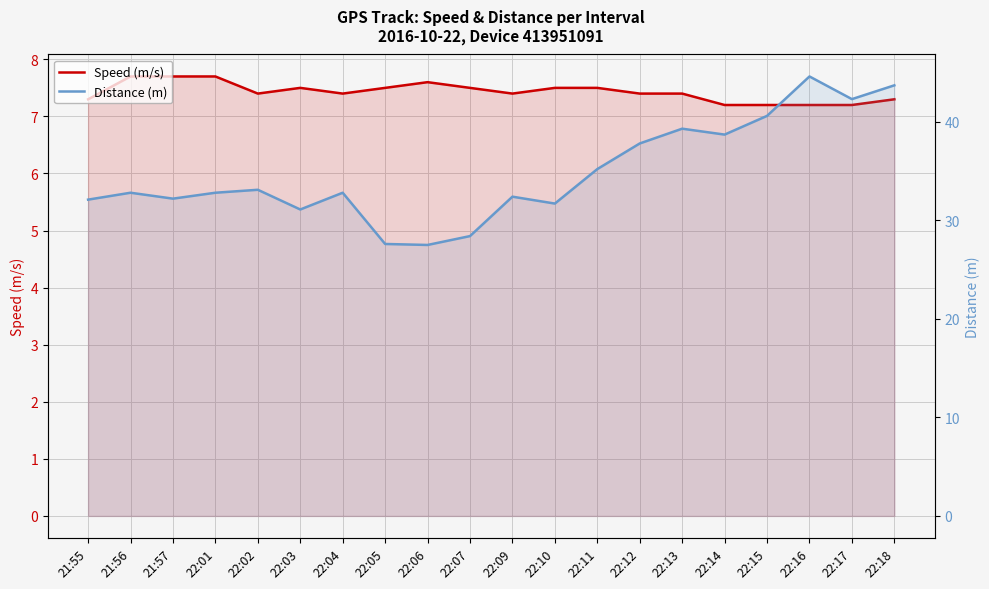

Which category has the highest value in the Distance (m) series?

22:16